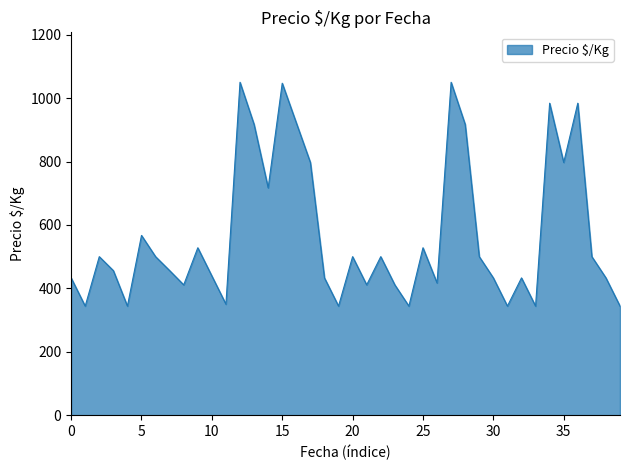

What is the difference between the maximum and minimum values?

706